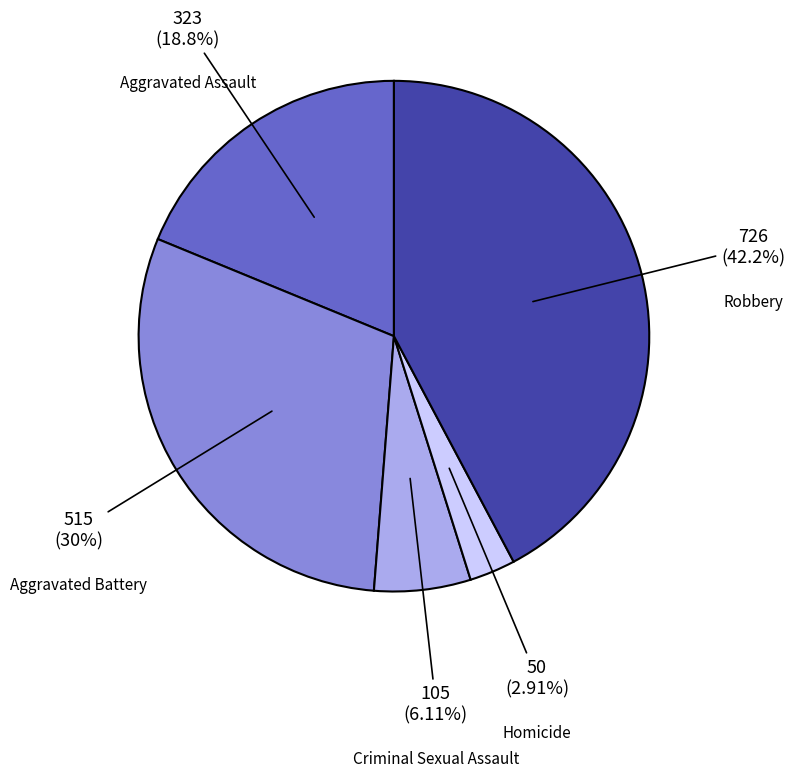

To the nearest percent, what percentage of the pie is Aggravated Battery?

30%